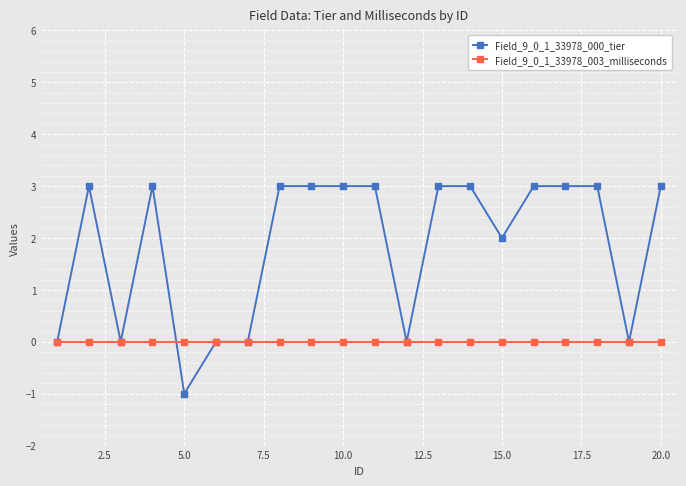

How many lines are shown in the chart?

2